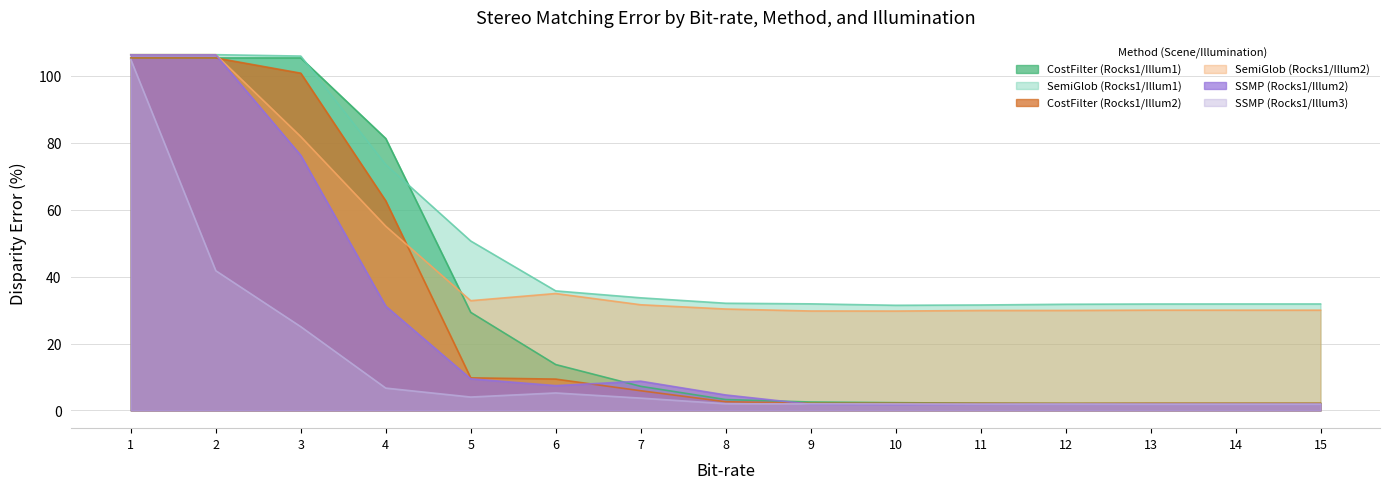

How many lines are shown in the chart?

6